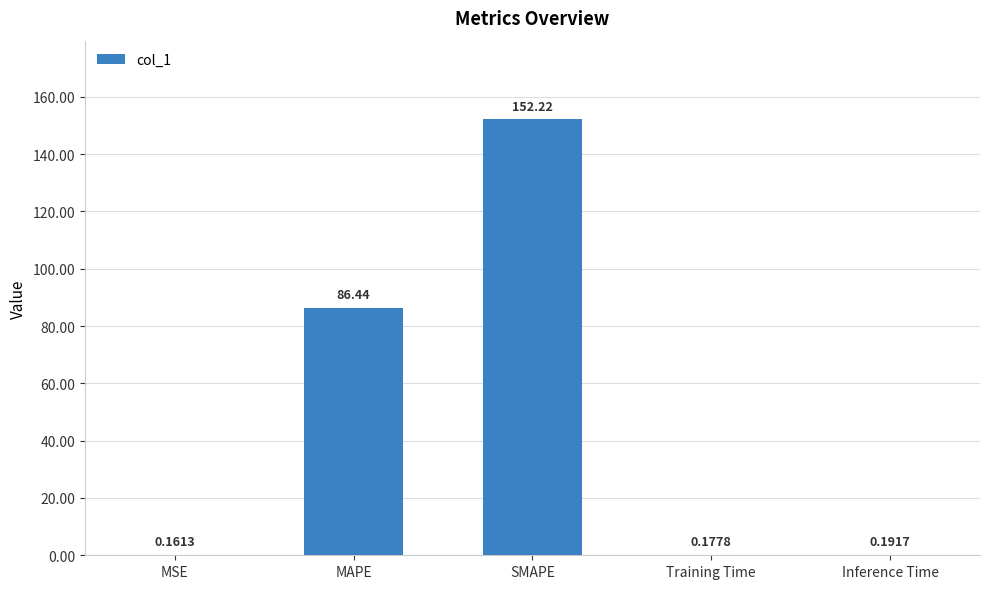

The value at MAPE is 55.3. True or false?

False